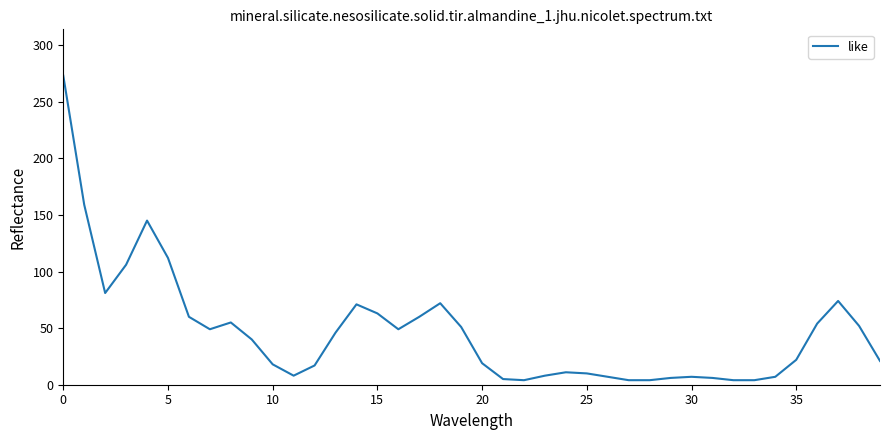

What is the difference between the maximum and minimum values?

269